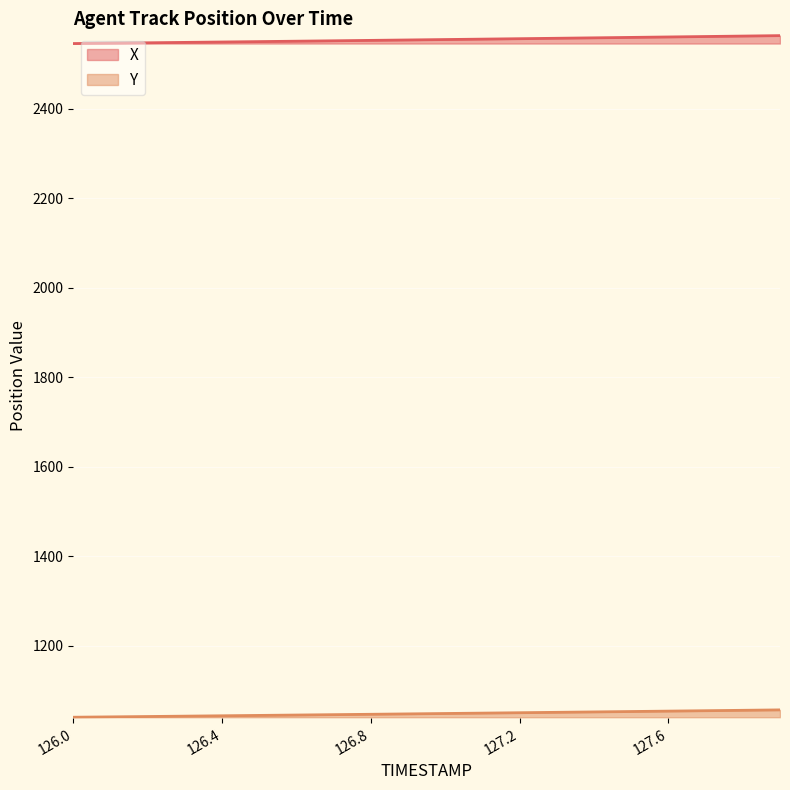

True or false: Y has more than 1 interior local peaks.

False